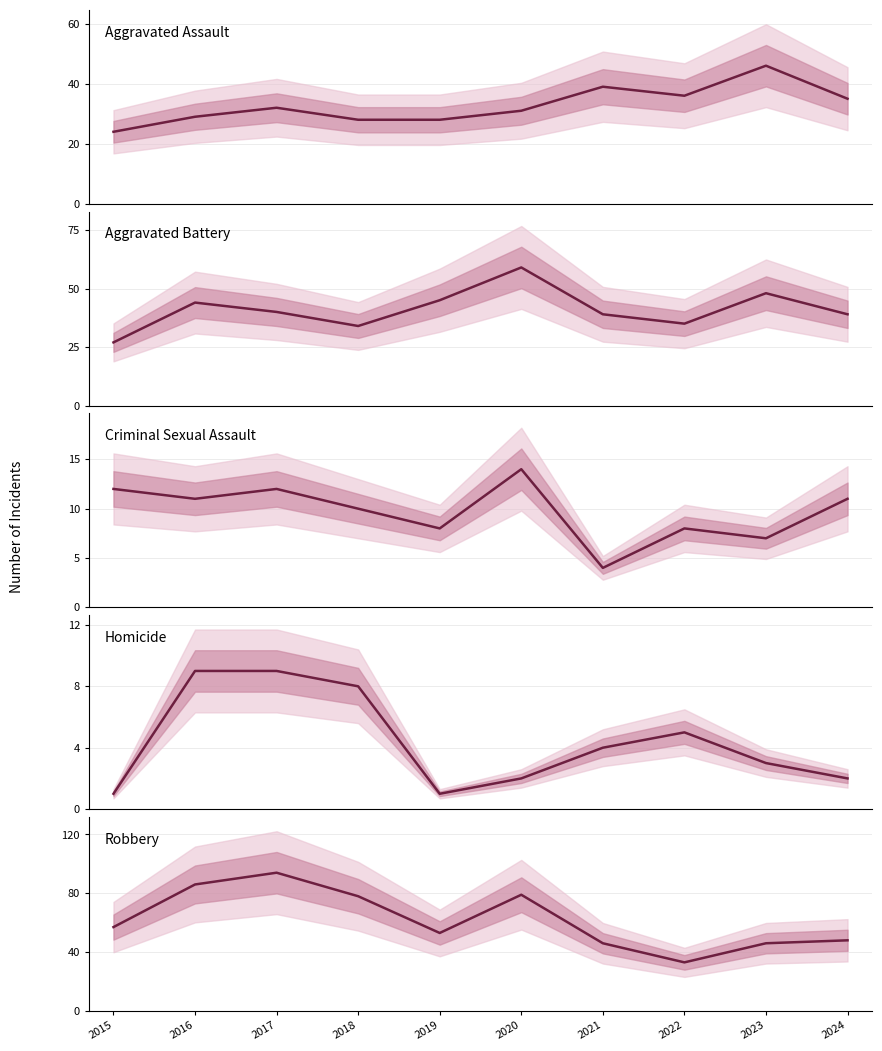

True or false: Robbery has a value of 84 at 2015.

False